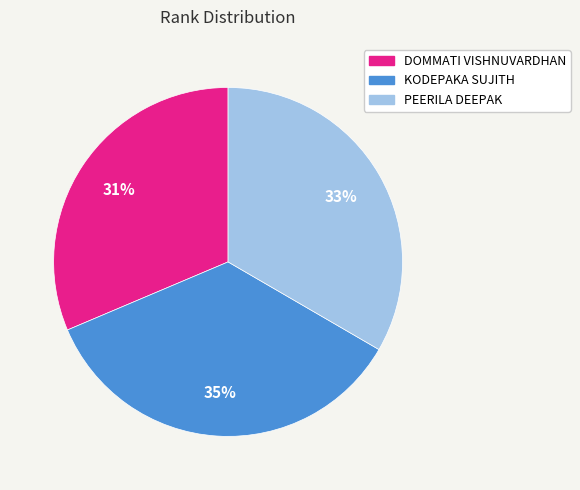

Approximately how many times larger is the value at PEERILA DEEPAK compared to DOMMATI VISHNUVARDHAN?

1.1